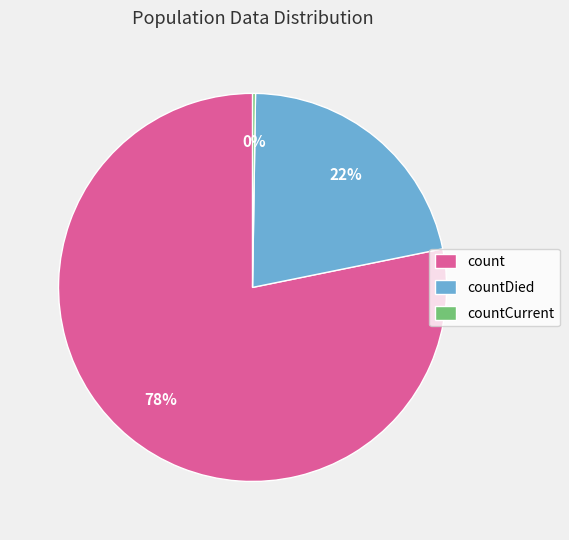

Which category has the biggest portion of the pie?

count